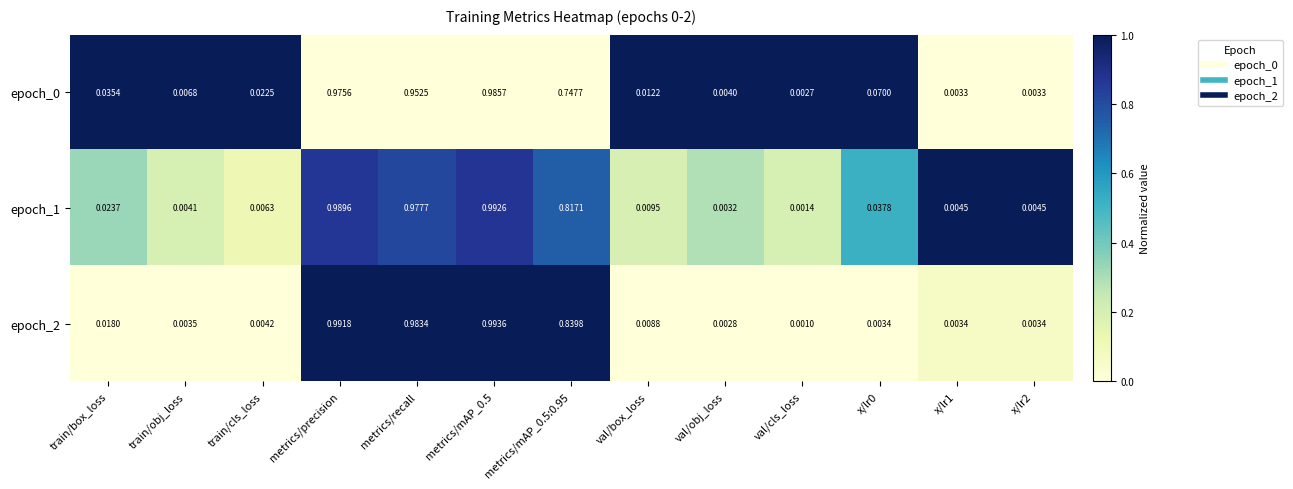

Where is epoch_1 nearest to the value 0?

val/cls_loss